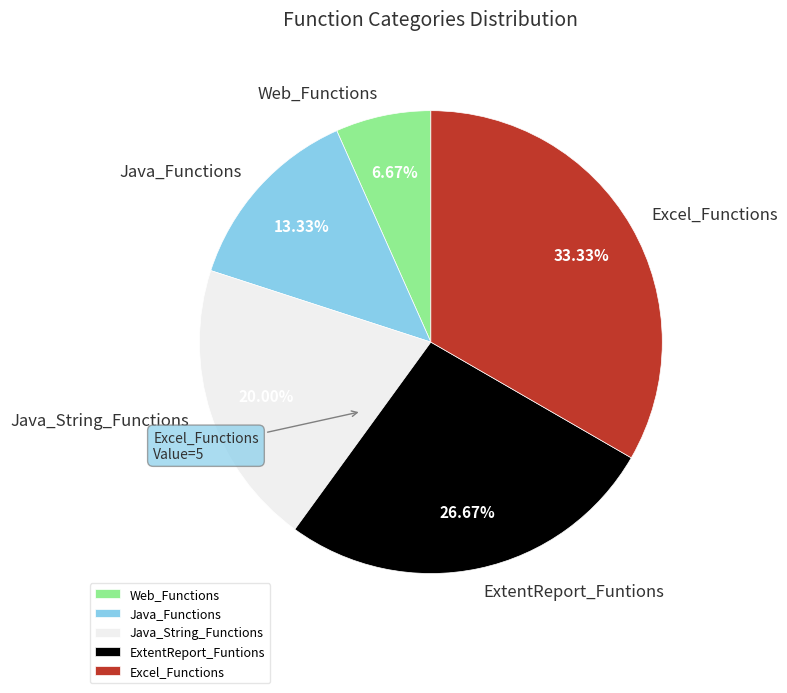

What percentage is the Java_Functions slice, to the nearest percent?

13%